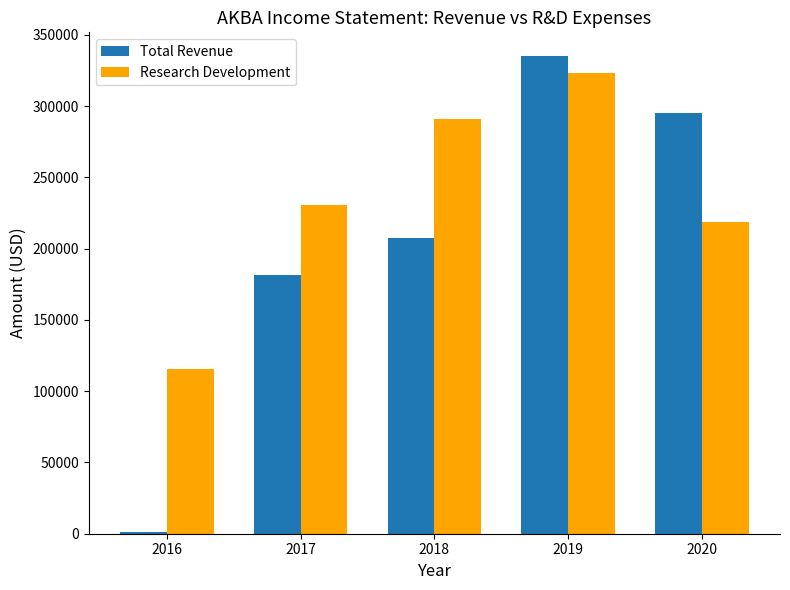

What are all the series names shown in the legend?

Total Revenue, Research Development